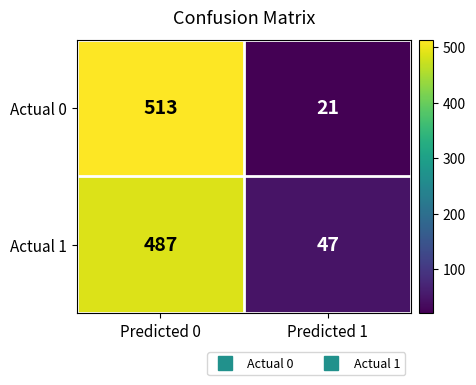

Reading right to left, list all the values displayed in this chart.

Actual 0: 21	513
Actual 1: 47	487